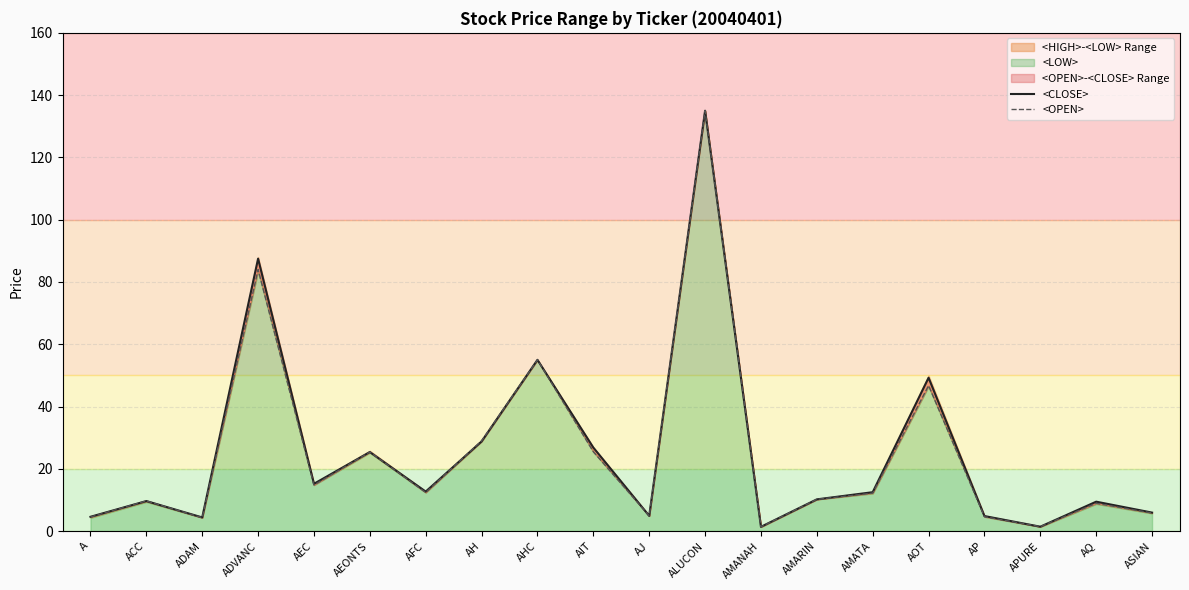

Between ADVANC and AMANAH, which series saw the biggest shift?

<CLOSE>